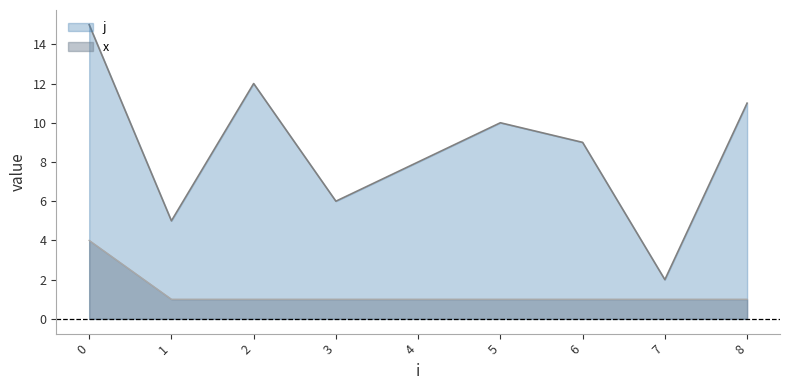

Rank the series by their maximum value, from highest to lowest.

j, x